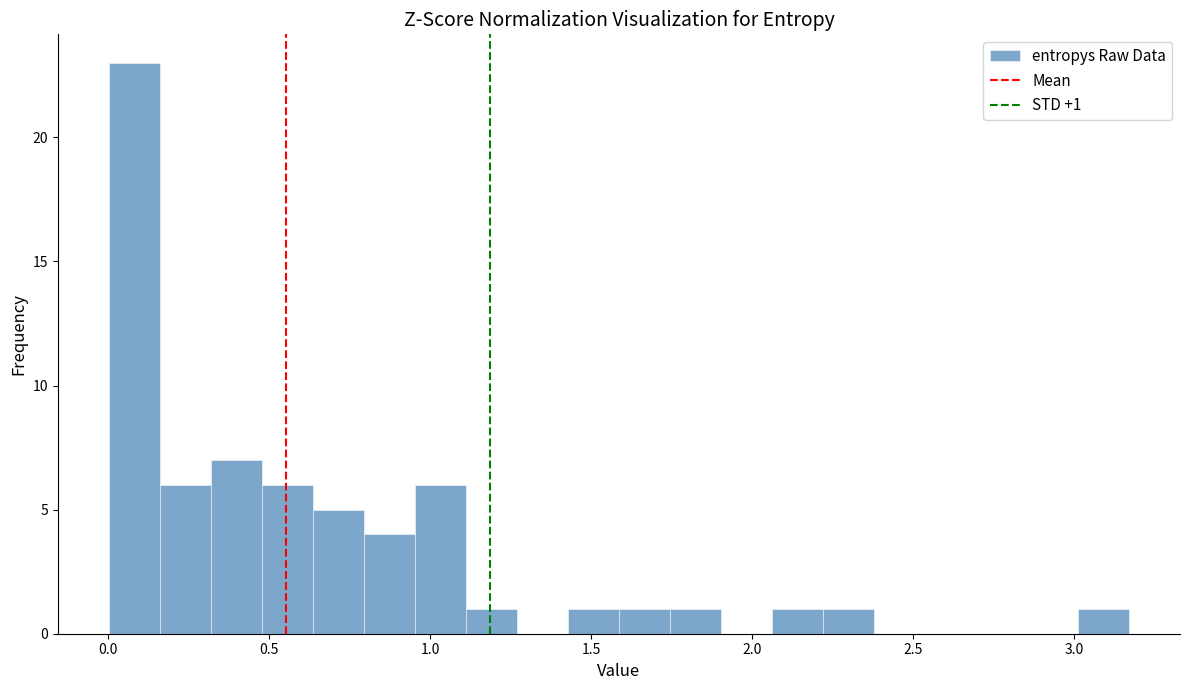

Read against the x-axis, roughly where is the centre of the tallest bar?

0.10